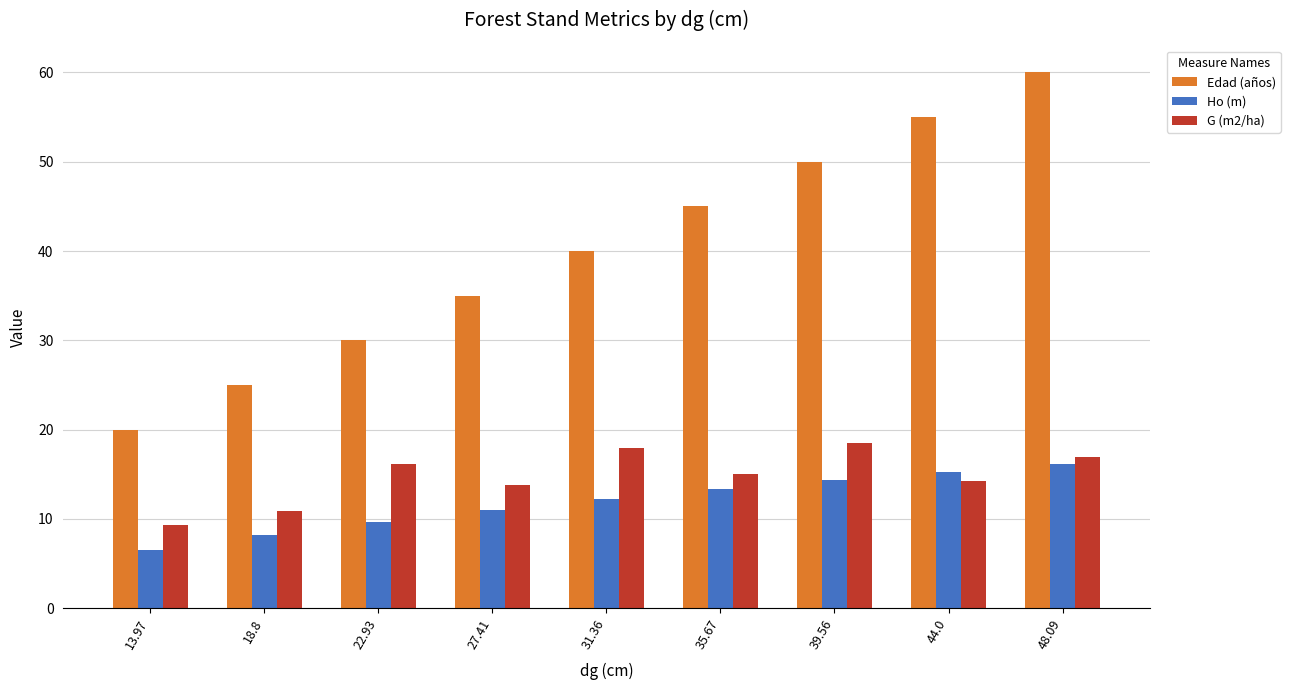

What is the value of the G (m2/ha) bar at the 8th from the left?

14.2